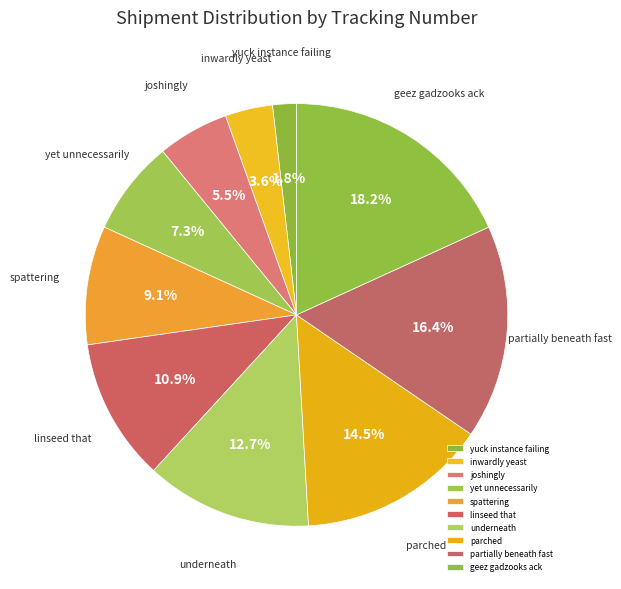

Rank the categories by value from lowest to highest.

yuck instance failing, inwardly yeast, joshingly, yet unnecessarily, spattering, linseed that, underneath, parched, partially beneath fast, geez gadzooks ack